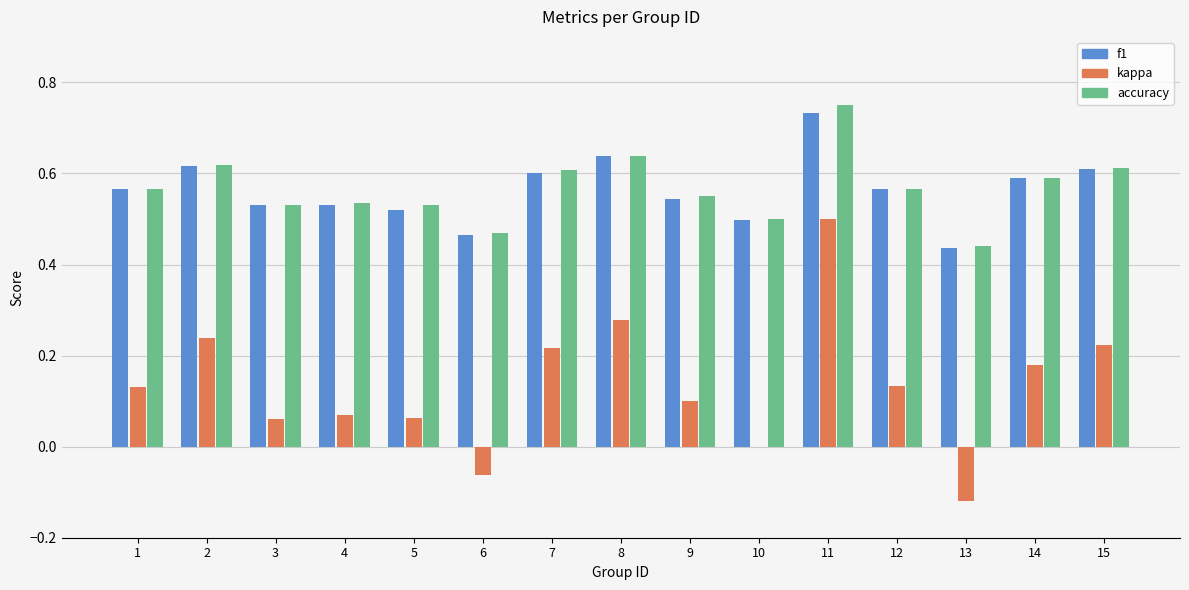

How many accuracy values are between 0 and 1?

15